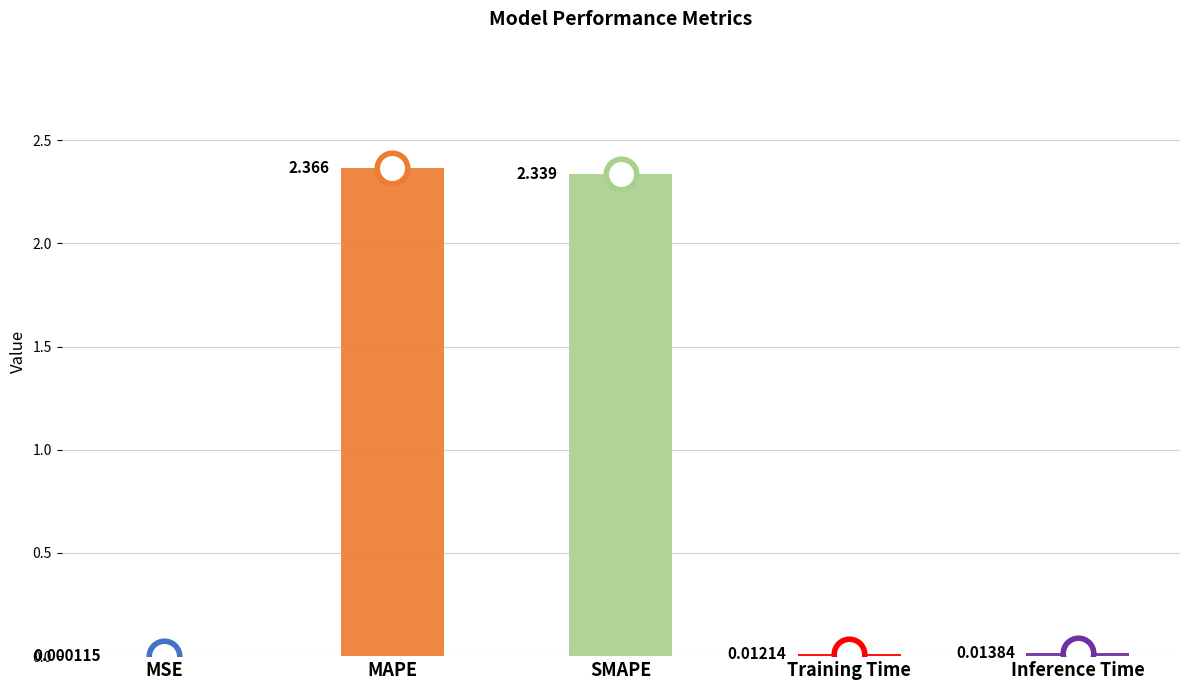

What is the average value?

0.9